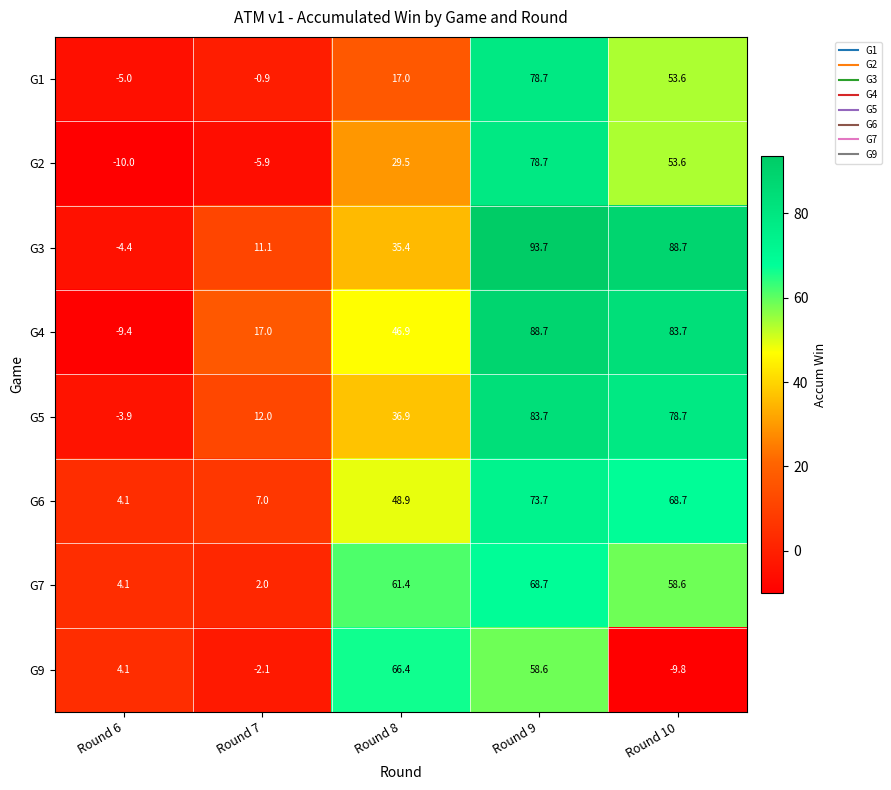

Read the G7 value at Round 8.

61.4